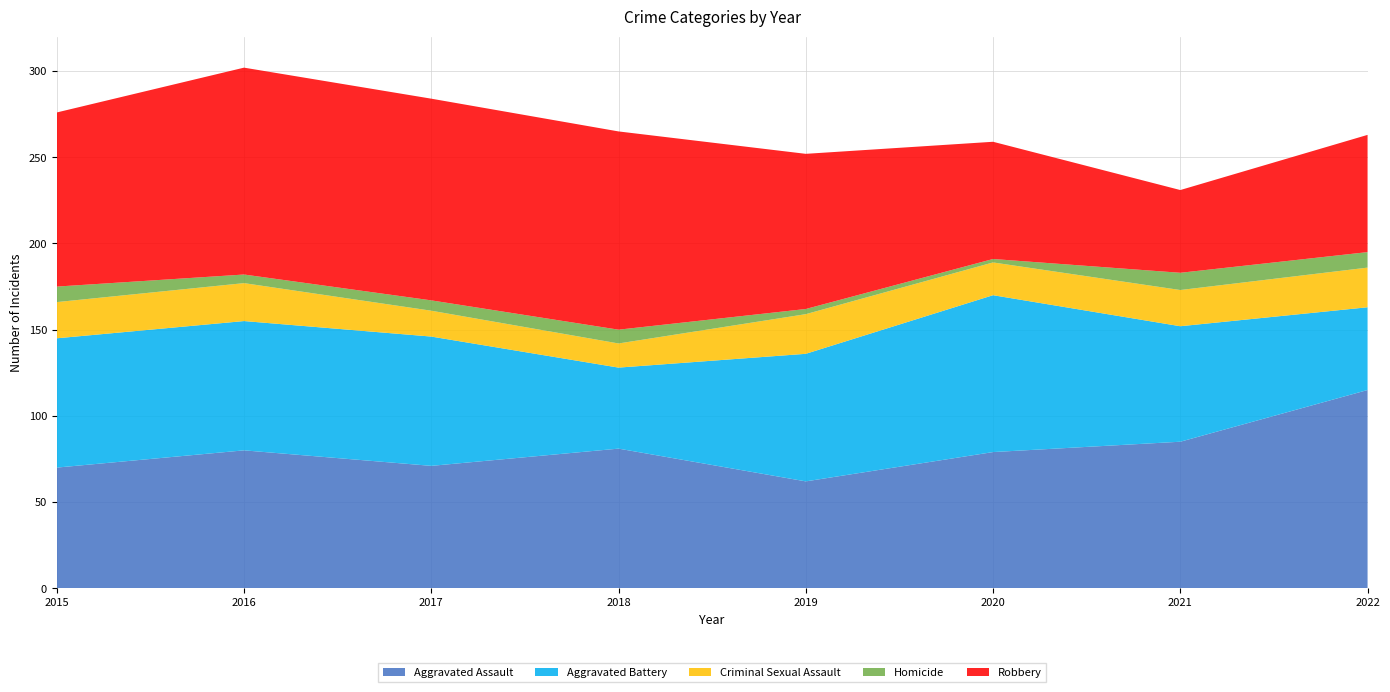

Reading left to right, transcribe all the data shown in this chart.

Aggravated Assault: 70	80	71	81	62	79	85	115
Aggravated Battery: 75	75	75	47	74	91	67	48
Criminal Sexual Assault: 21	22	15	14	23	19	21	23
Homicide: 9	5	6	8	3	2	10	9
Robbery: 101	120	117	115	90	68	48	68